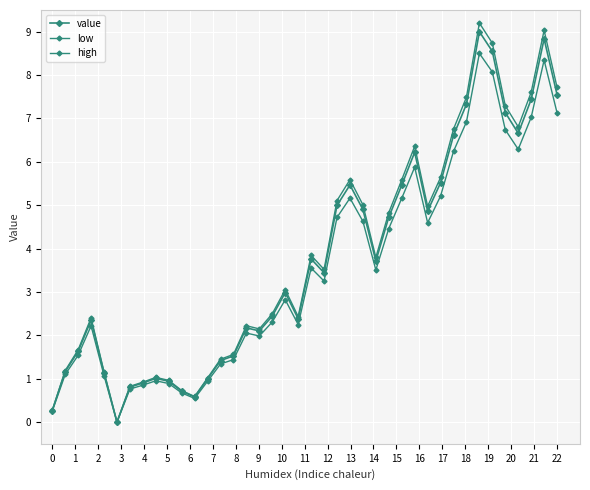

How many data points in low are above 3?

20